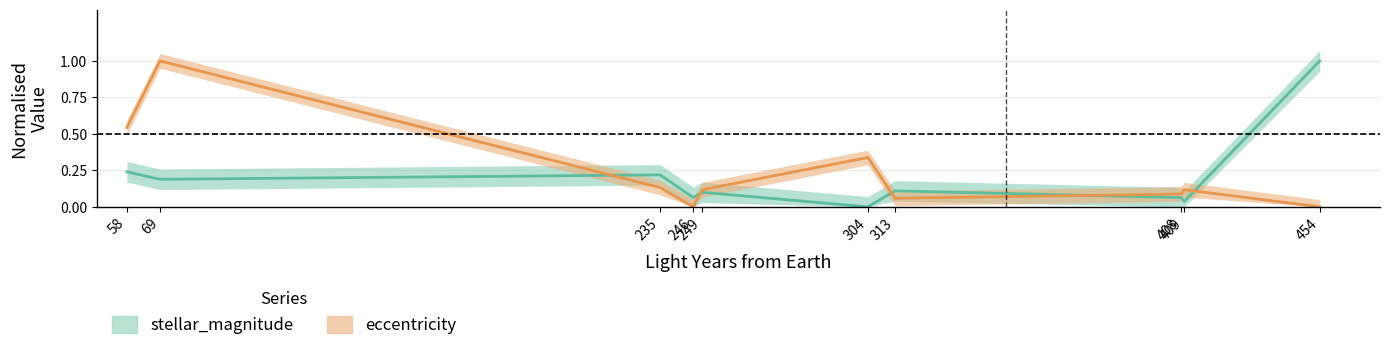

Which series has the largest range (max minus min)?

stellar_magnitude